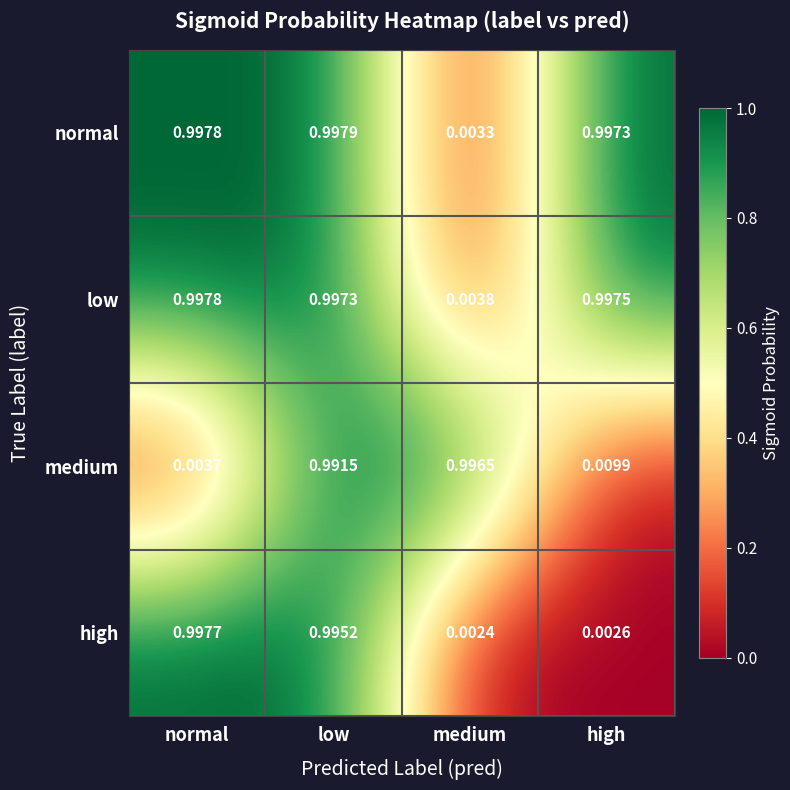

At low, list the series in order from smallest to largest.

medium, high, low, normal